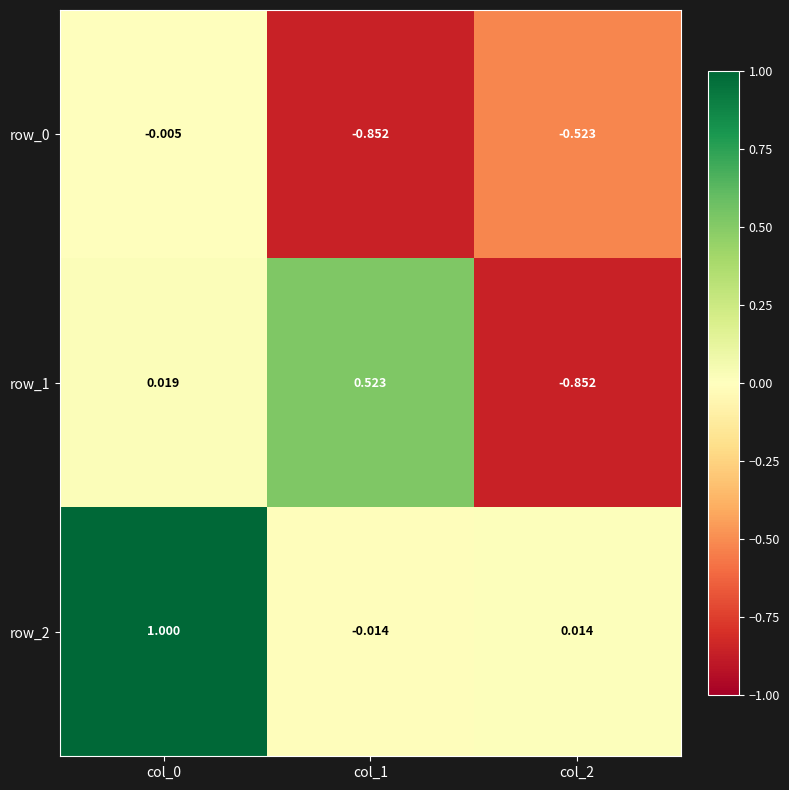

Is it true that row_1 equals -0.2 at col_2?

False